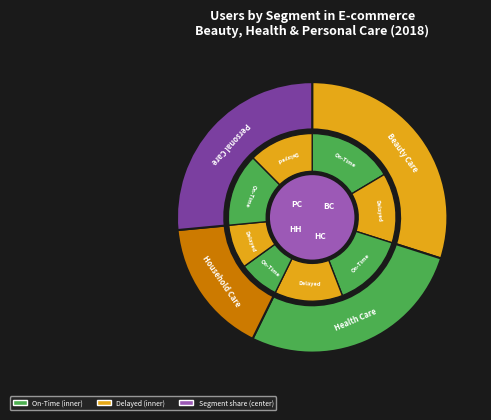

Rank the categories by value from lowest to highest.

Household Care, Personal Care, Health Care, Beauty Care